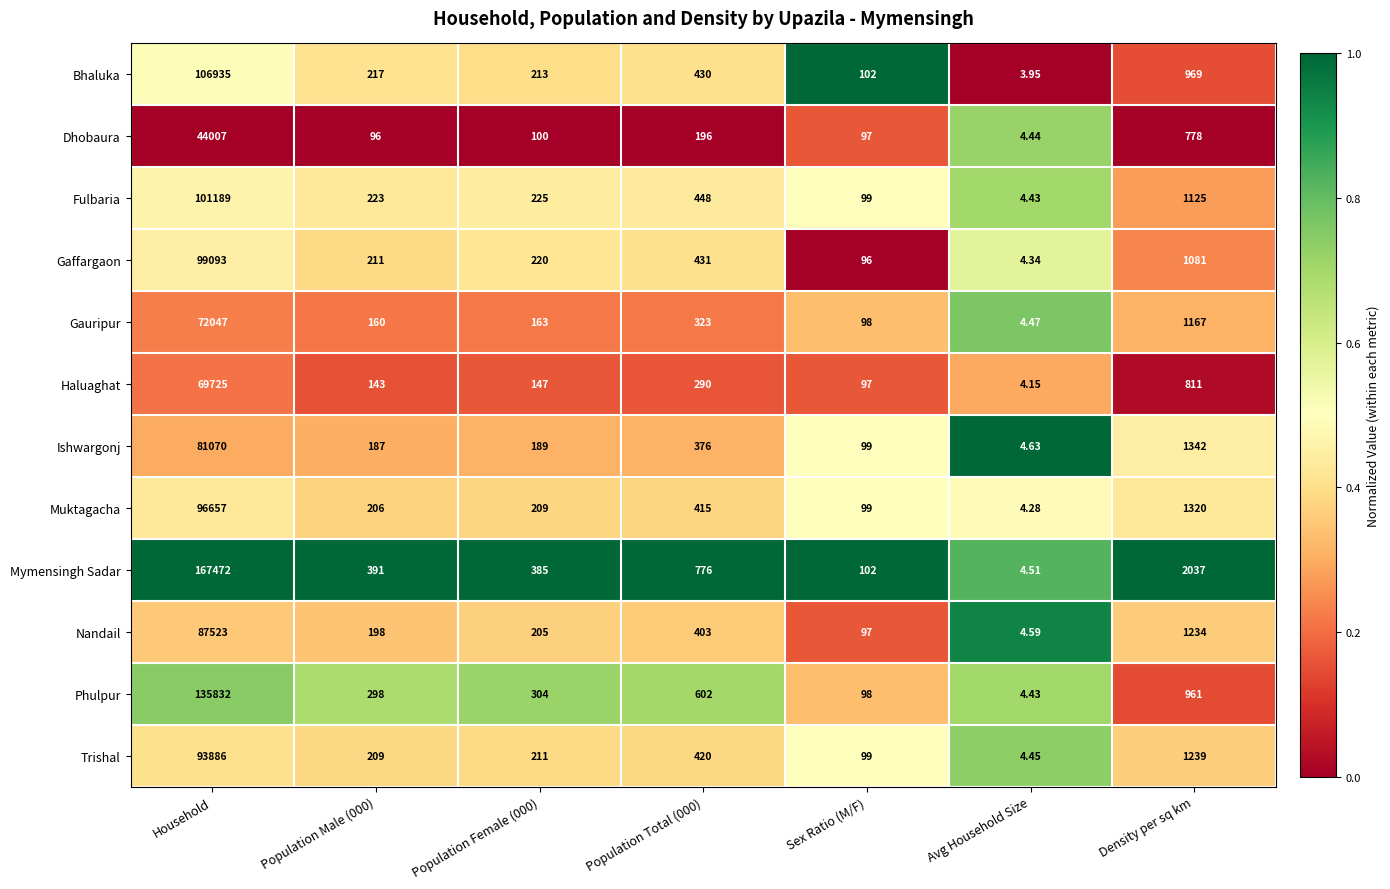

Which category has the lowest value across all series?

Avg Household Size